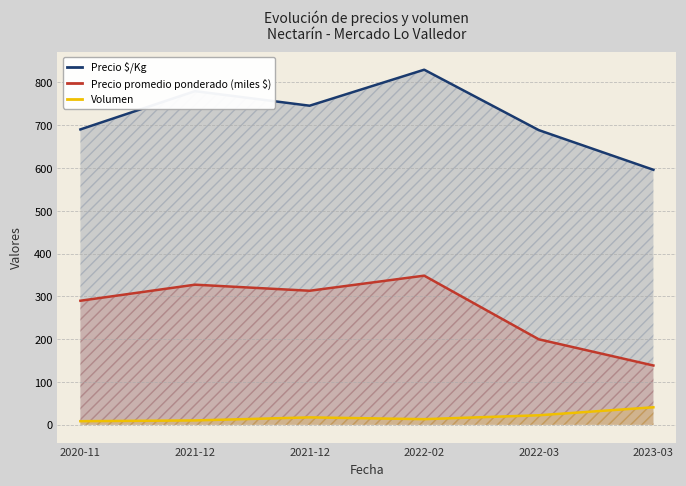

True or false: Precio promedio ponderado (miles $) and Volumen cross at least once.

False